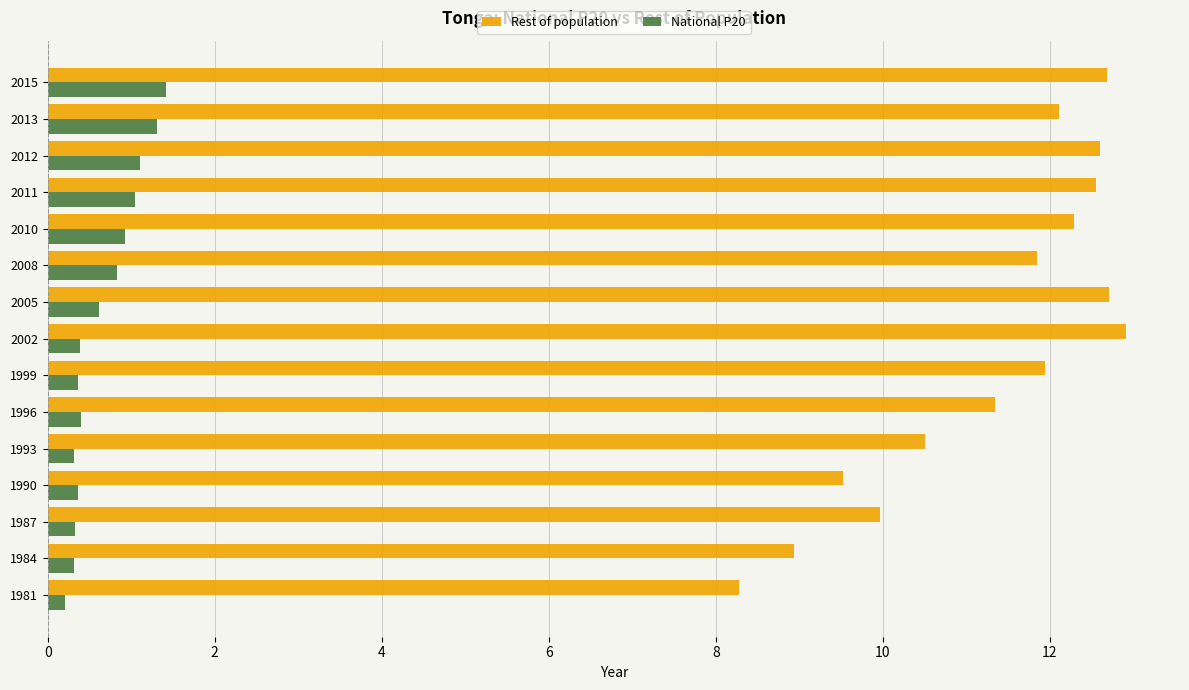

Which series has the largest total across all categories?

Rest of population